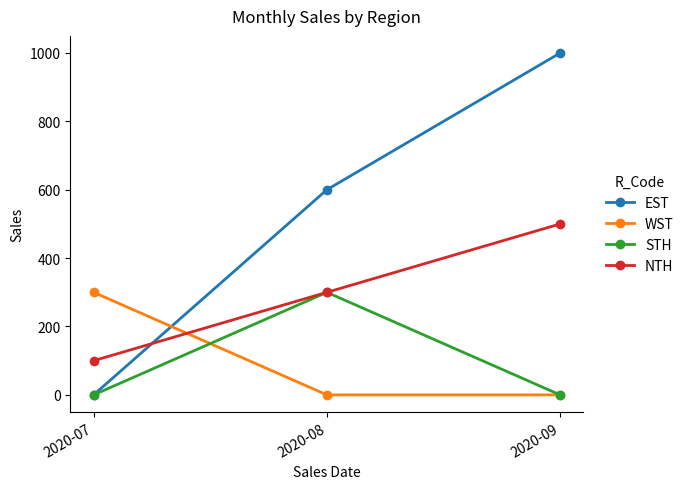

Which category has the lowest value in the NTH series?

2020-07